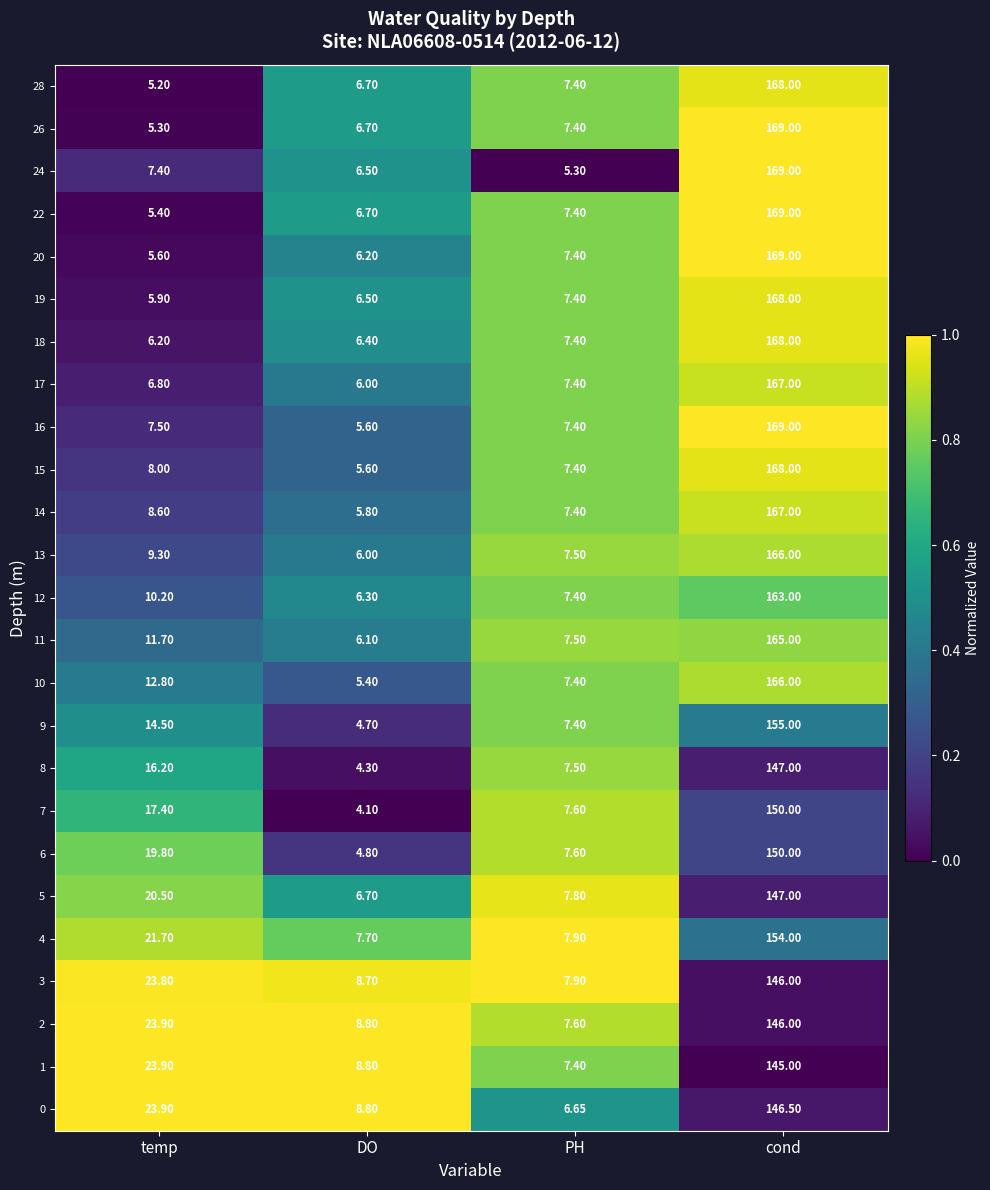

At which label does 2 first exceed 23?

temp